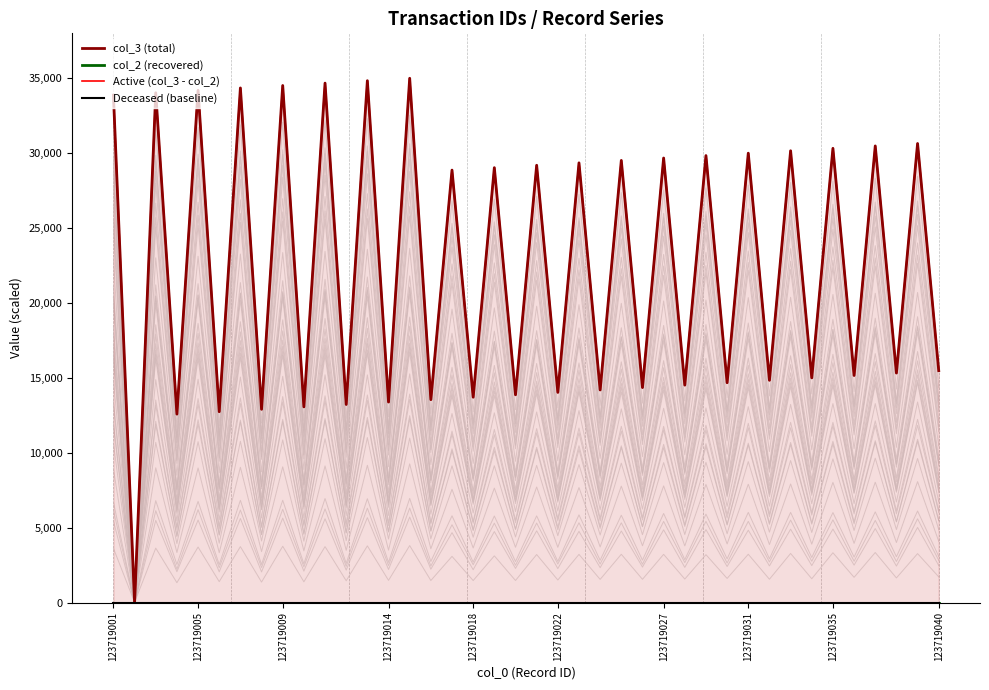

Where does the col_3 (total) series first go above 28870?

123719001